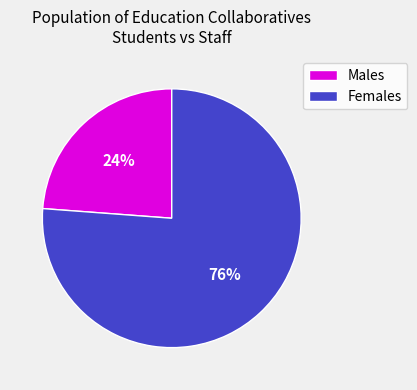

Is there any slice that represents more than half of the pie?

Yes